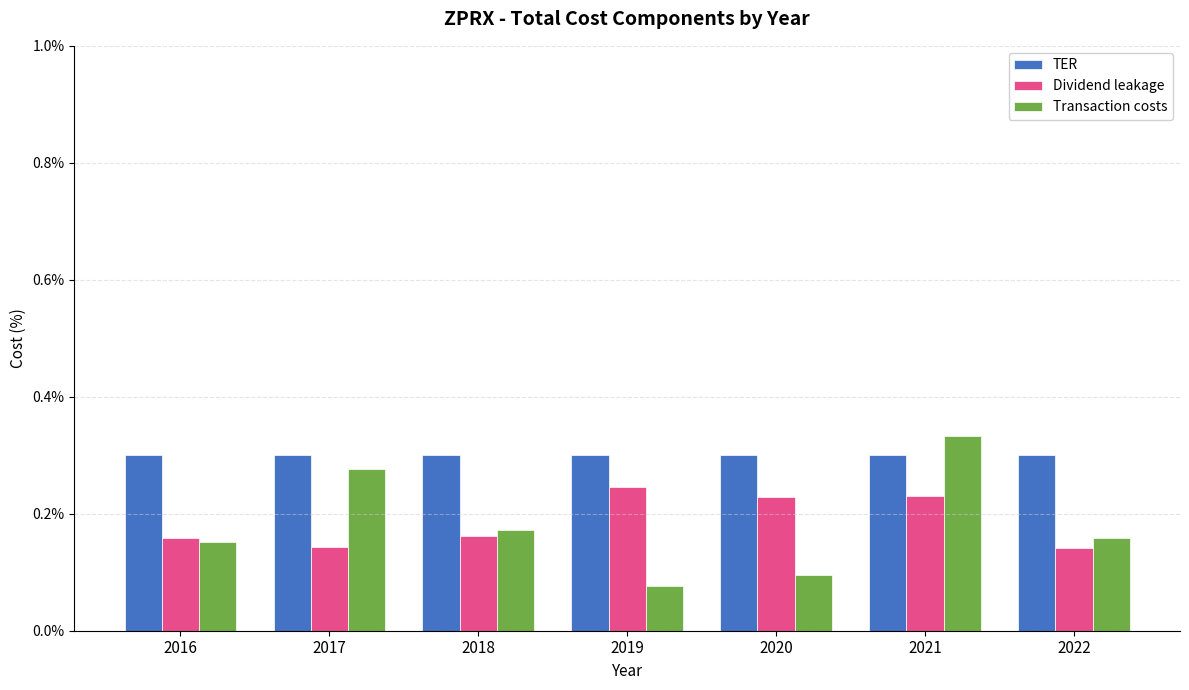

Are the bars horizontal?

No